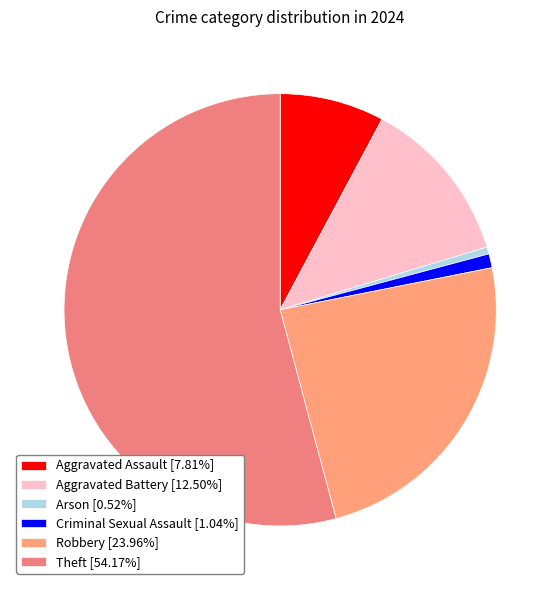

Rank the categories by value from highest to lowest.

Theft, Robbery, Aggravated Battery, Aggravated Assault, Criminal Sexual Assault, Arson